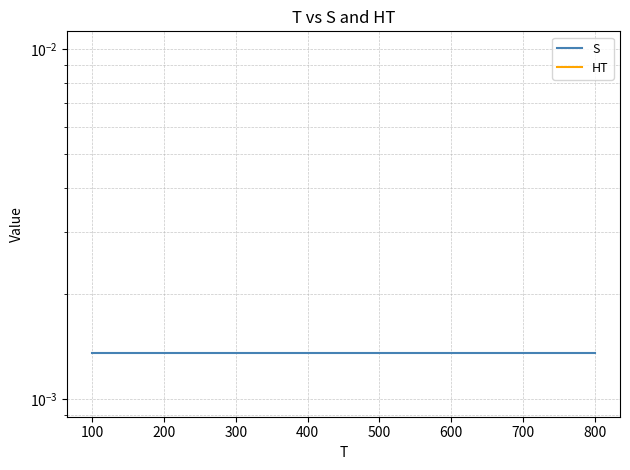

Does the chart have visible grid lines?

Yes